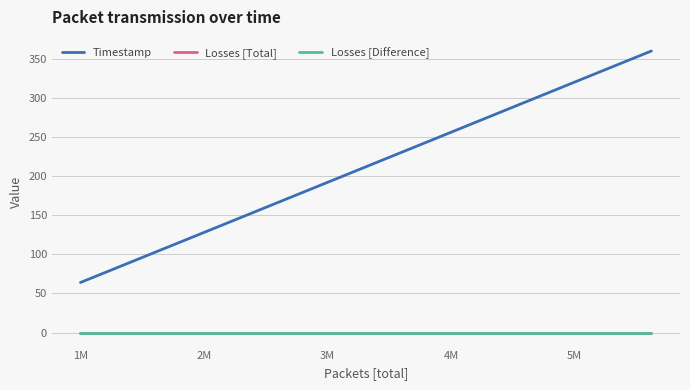

True or false: Losses [Total] and Timestamp intersect in this chart.

False